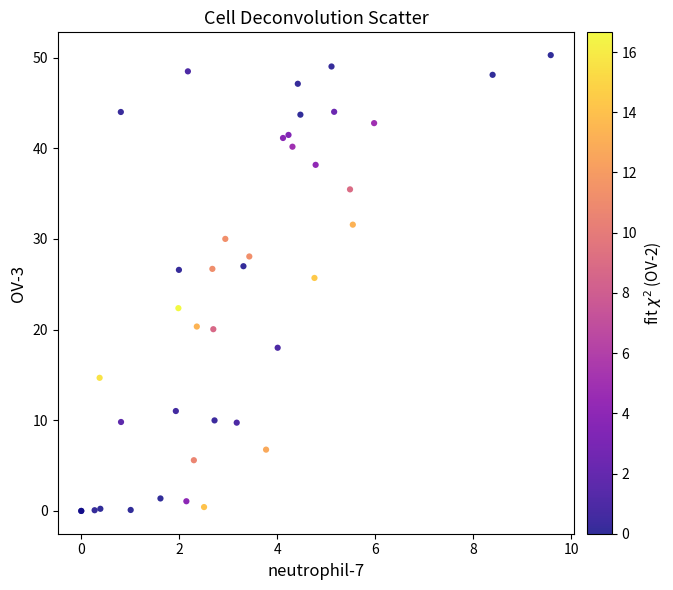

What Y value in the scatter plot is closest to 25?

25.7